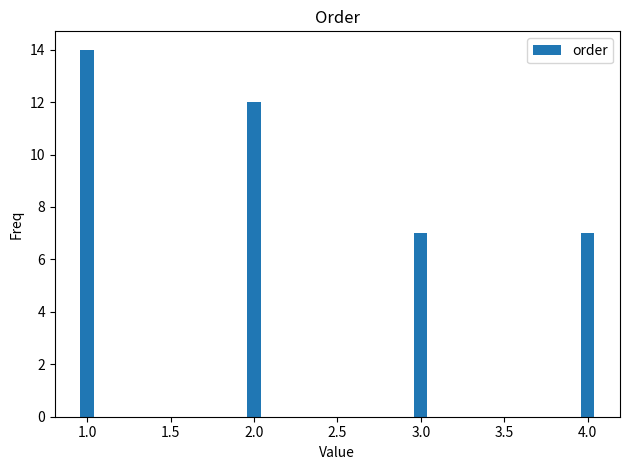

How many bars are there in total?

4